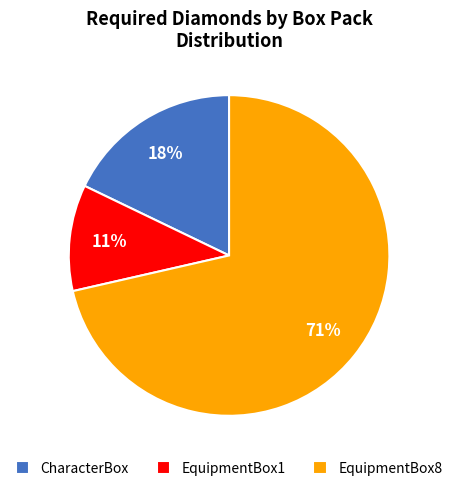

Which slice is the largest?

EquipmentBox8